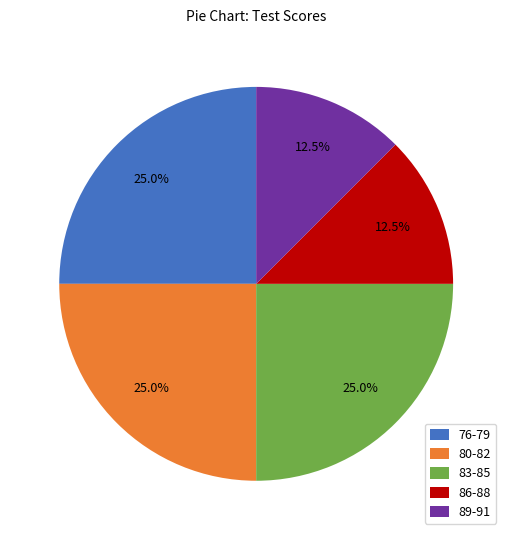

What percentage do 76-79 and 86-88 together represent?

37.5%